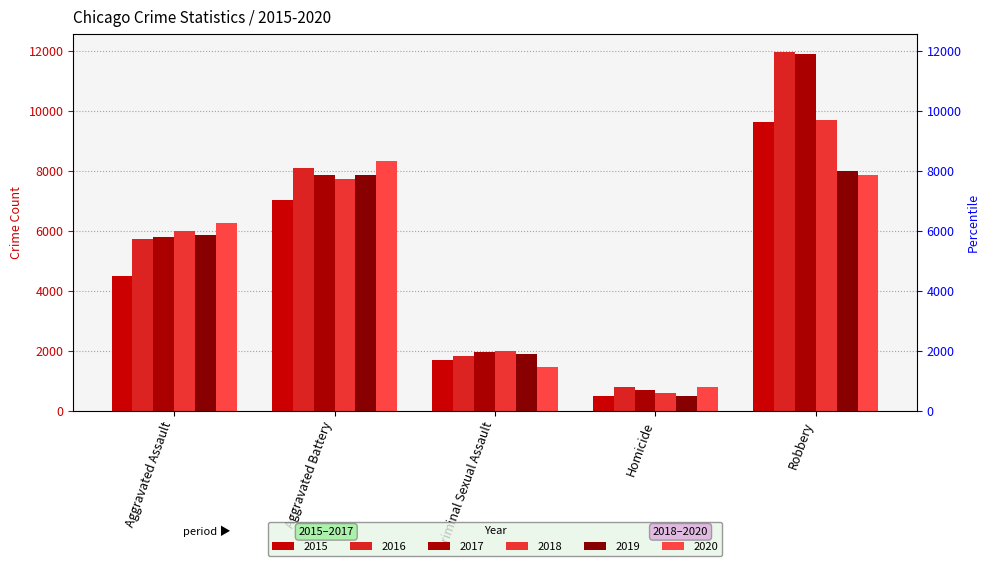

What is the difference between the highest and lowest values at Criminal Sexual Assault?

530